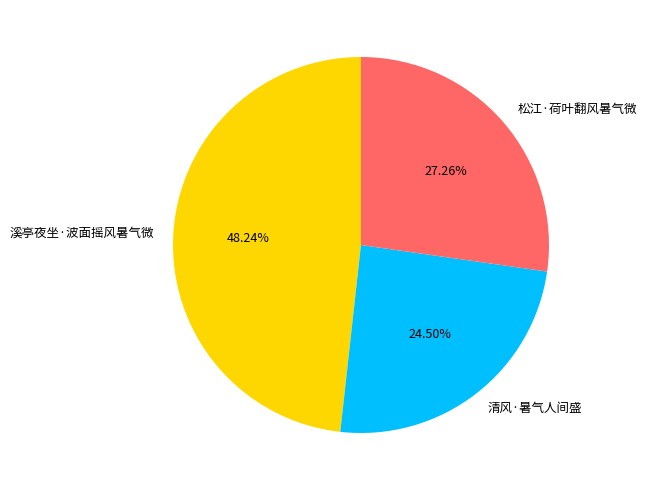

What percentage do 溪亭夜坐·波面摇风暑气微 and 松江·荷叶翻风暑气微 together represent?

75.5%